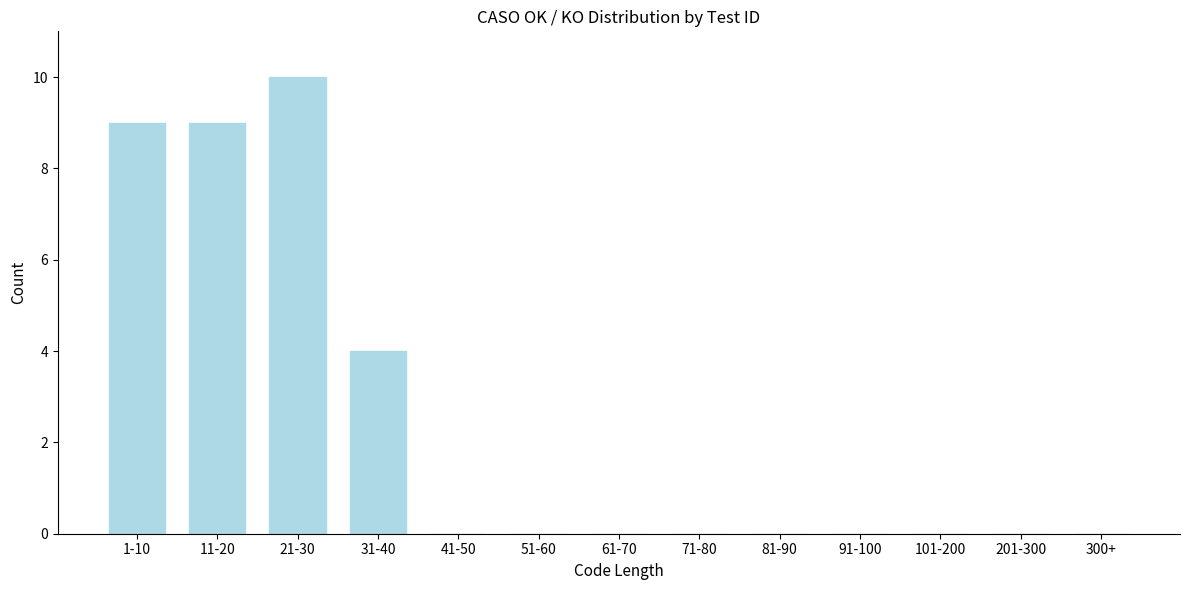

Reading left to right, what are all the values shown in this chart?

1-10=9	11-20=9	21-30=10	31-40=4	41-50=0	51-60=0	61-70=0	71-80=0	81-90=0	91-100=0	101-200=0	201-300=0	300+=0